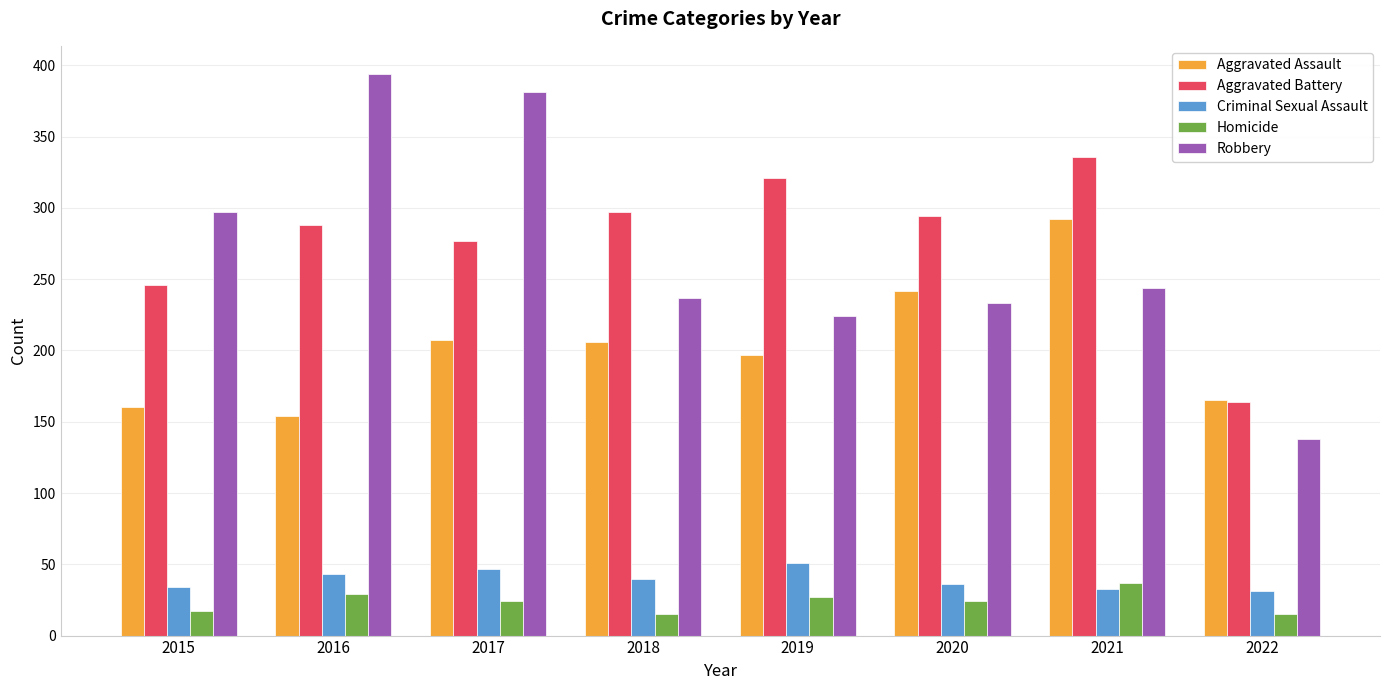

What is the approximate value of Criminal Sexual Assault at 2021?

33